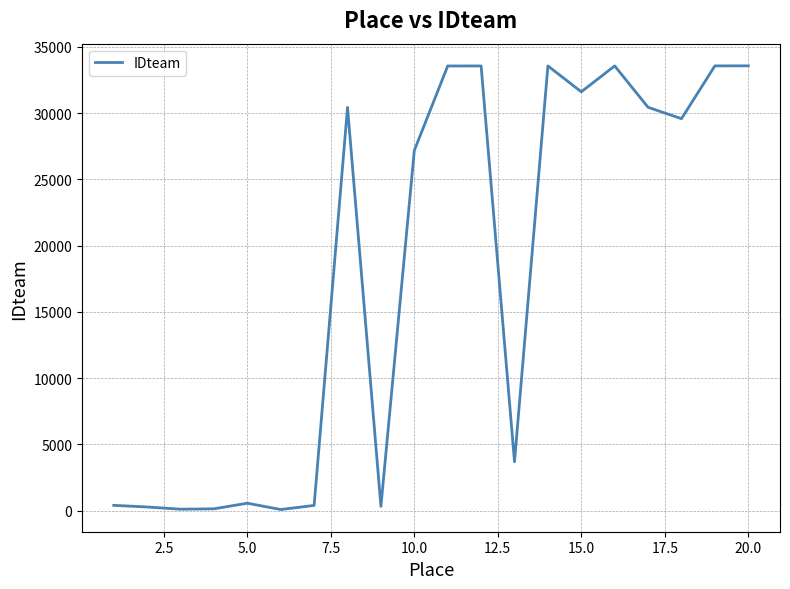

What is the difference between the maximum and minimum values?

33486